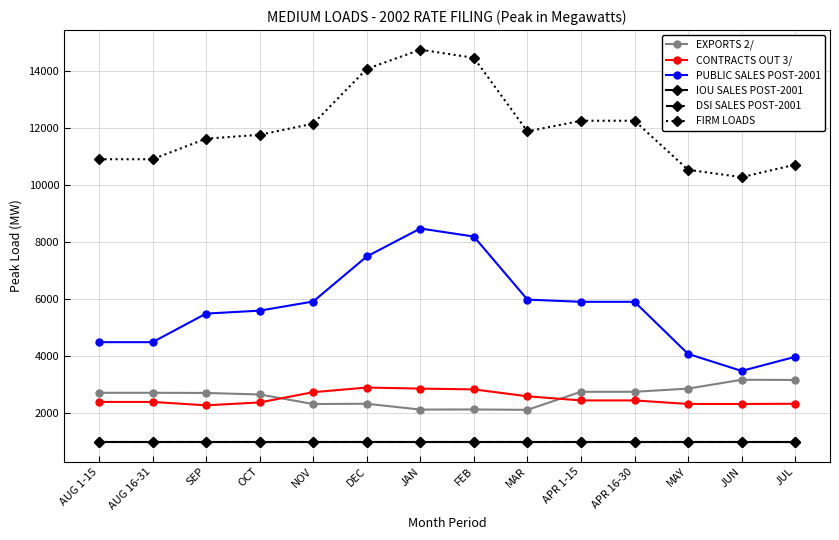

What is the value of the CONTRACTS OUT 3/ point at the 6th from the left?

2900